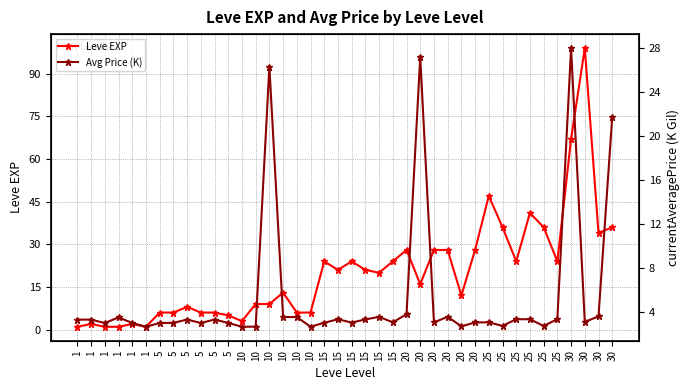

The value of Avg Price (K) at 1 is 3.3. True or false?

True